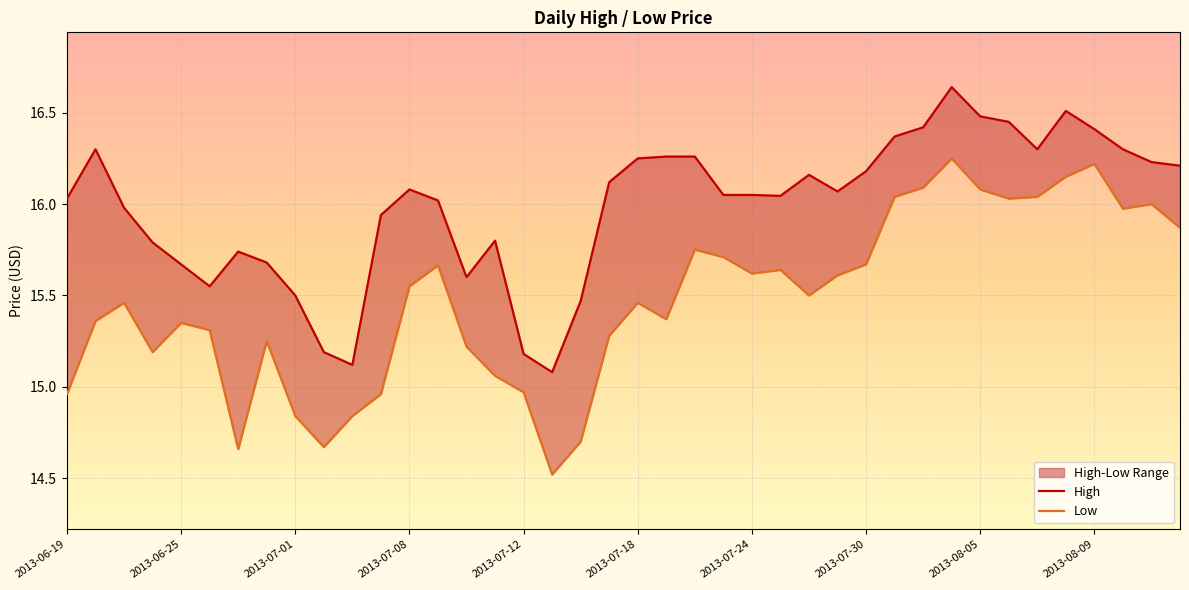

Reading right to left, what are all the values shown in this chart?

High: 16.2	16.2	16.3	16.4	16.5	16.3	16.4	16.5	16.6	16.4	16.4	16.2	16.1	16.2	16.0	16.1	16.1	16.3	16.3	16.2	16.1	15.5	15.1	15.2	15.8	15.6	16.0	16.1	15.9	15.1	15.2	15.5	15.7	15.7	15.6	15.7	15.8	16.0	16.3	16.0
Low: 15.9	16.0	16.0	16.2	16.1	16.0	16.0	16.1	16.2	16.1	16.0	15.7	15.6	15.5	15.6	15.6	15.7	15.8	15.4	15.5	15.3	14.7	14.5	15.0	15.1	15.2	15.7	15.6	15.0	14.8	14.7	14.8	15.2	14.7	15.3	15.3	15.2	15.5	15.4	15.0